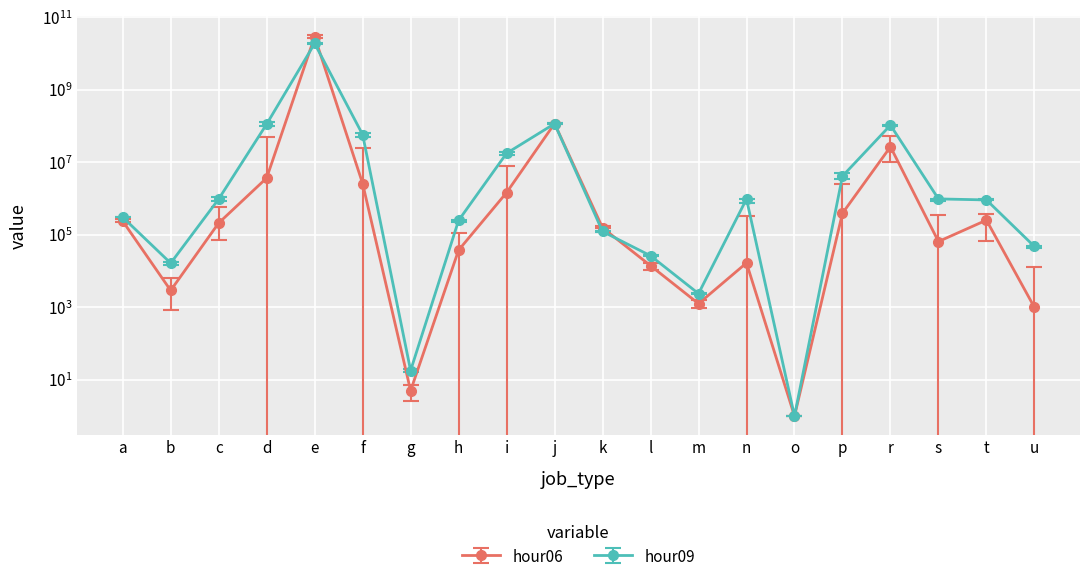

At which category is the sum across all series the highest?

e